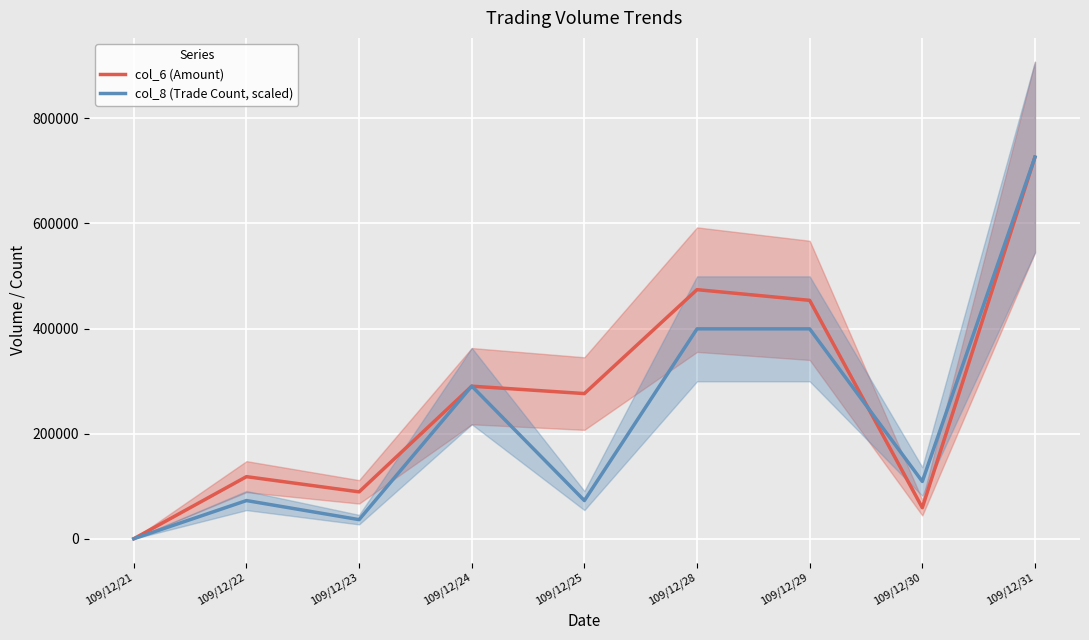

What is the total value across all series at 109/12/29?

853060